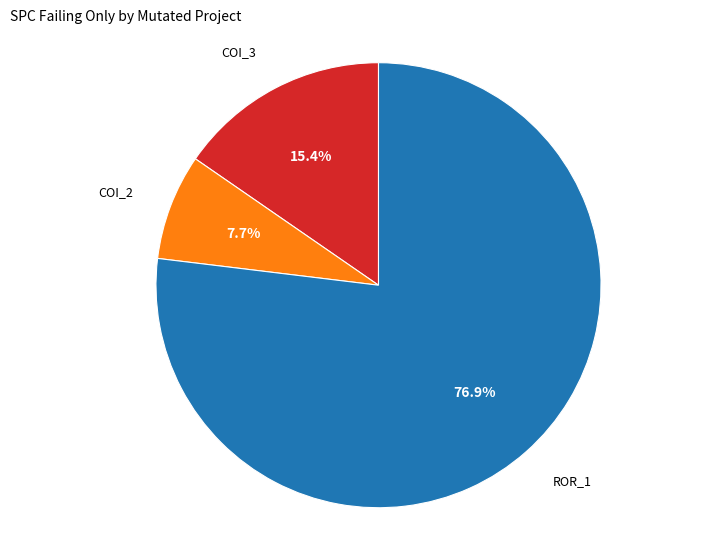

Rank the categories by value from highest to lowest.

ROR_1, COI_3, COI_2